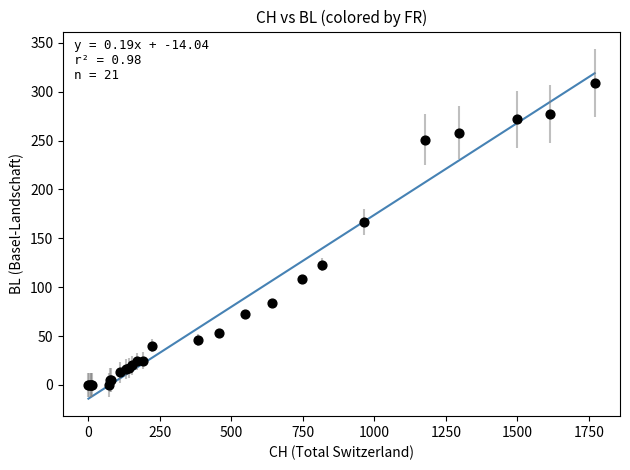

What Y value in the scatter plot is closest to 154?

167